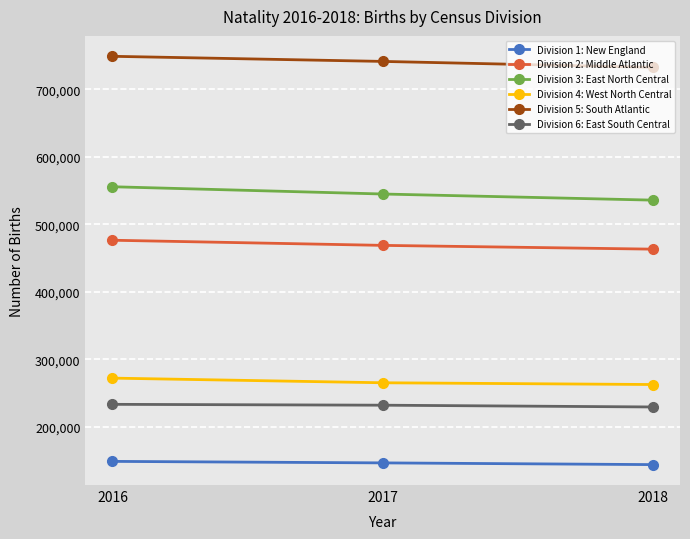

What is the total value across all series at 2017?

2398640